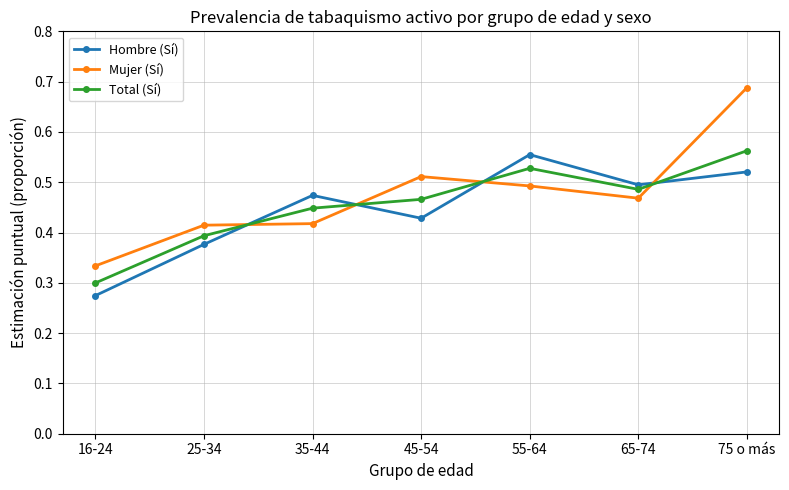

Rank the series at 35-44 from highest to lowest value.

Hombre (Sí), Total (Sí), Mujer (Sí)